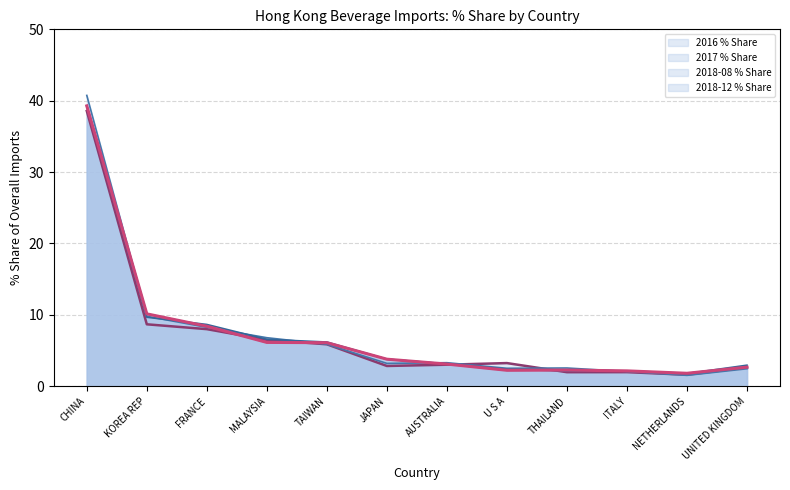

The 2017 % Share series shows 10.4 at TAIWAN. True or false?

False